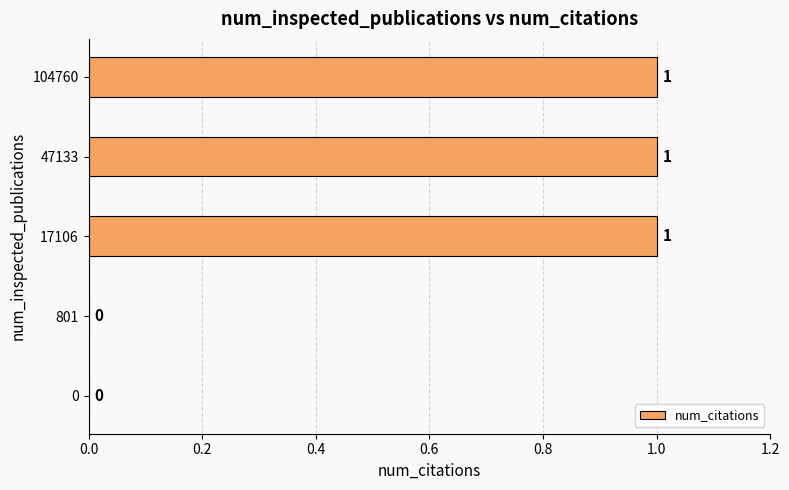

Between 104760 and 0, which is larger?

104760